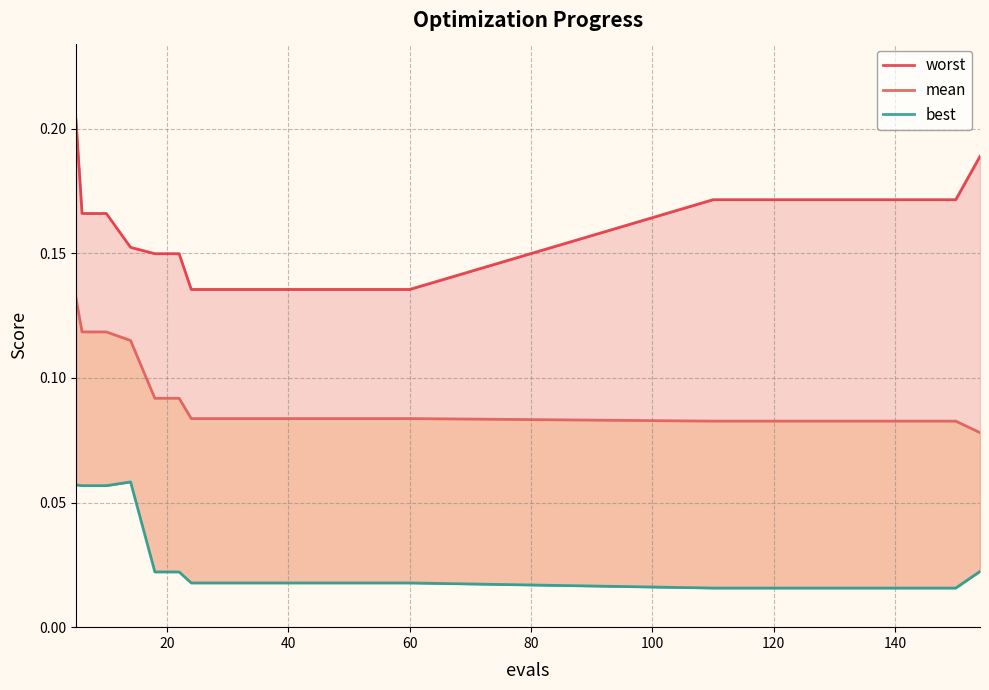

Rank the series by their maximum value, from highest to lowest.

worst, mean, best